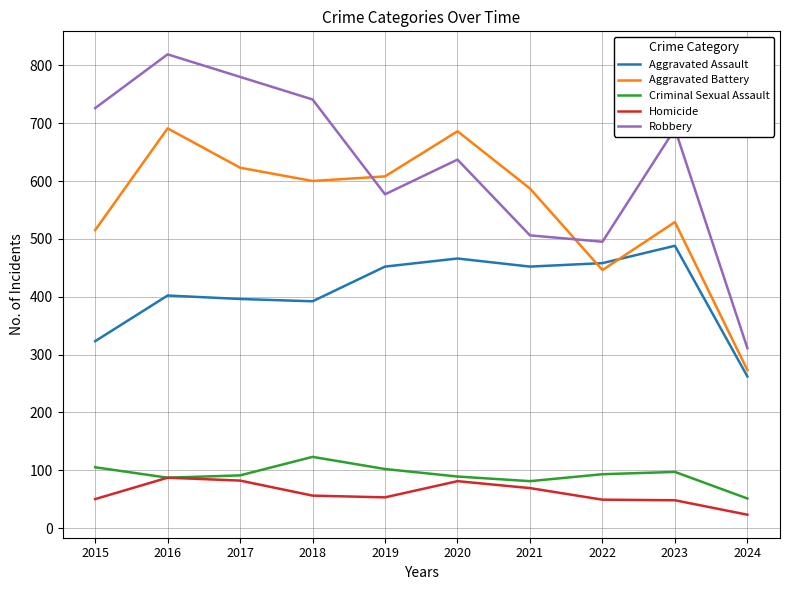

At how many categories does at least one series exceed 756?

2